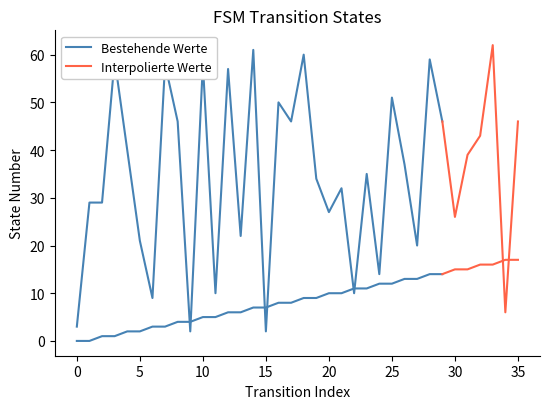

Rank the categories by destination_state value from lowest to highest.

9, 15, 0, 34, 6, 11, 22, 24, 27, 5, 13, 30, 20, 1, 2, 21, 19, 23, 26, 31, 4, 32, 8, 17, 29, 35, 16, 25, 12, 7, 10, 3, 28, 18, 14, 33